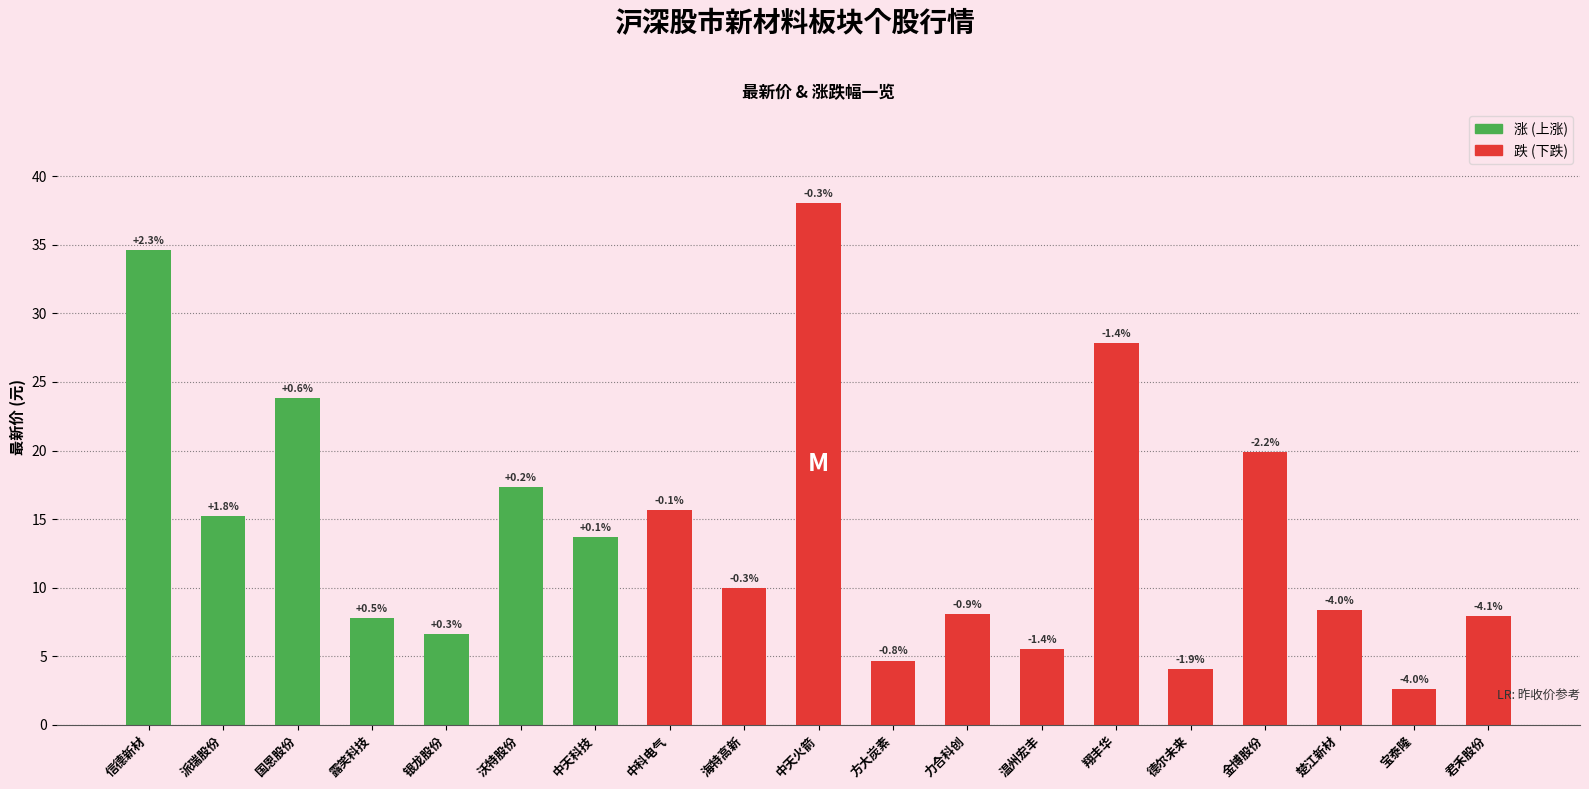

Does the chart contain any negative values?

No